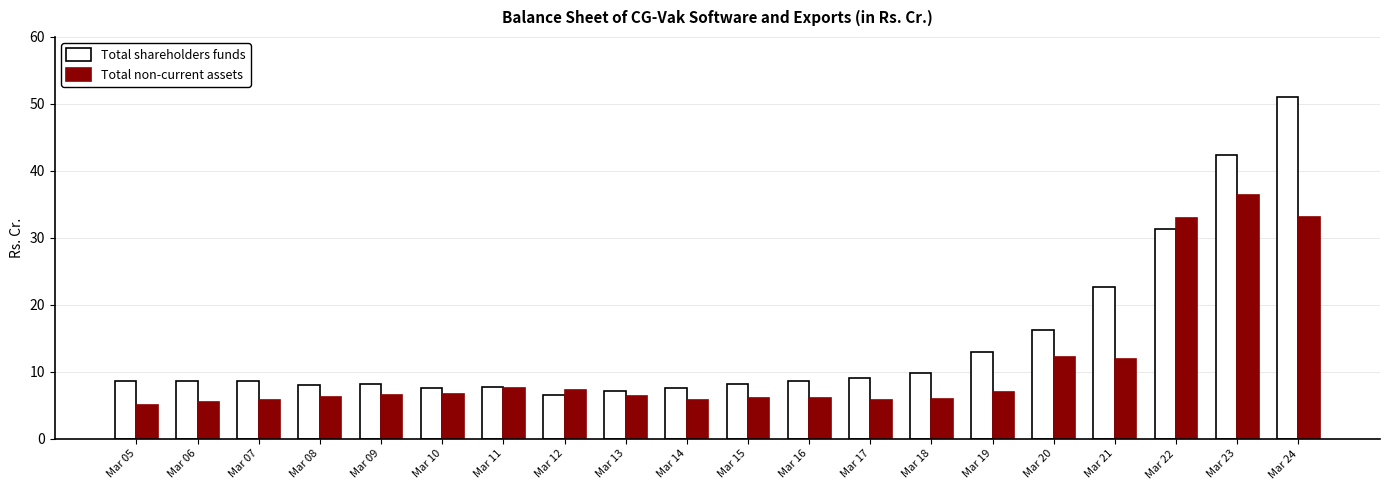

How many bars are there in total?

40